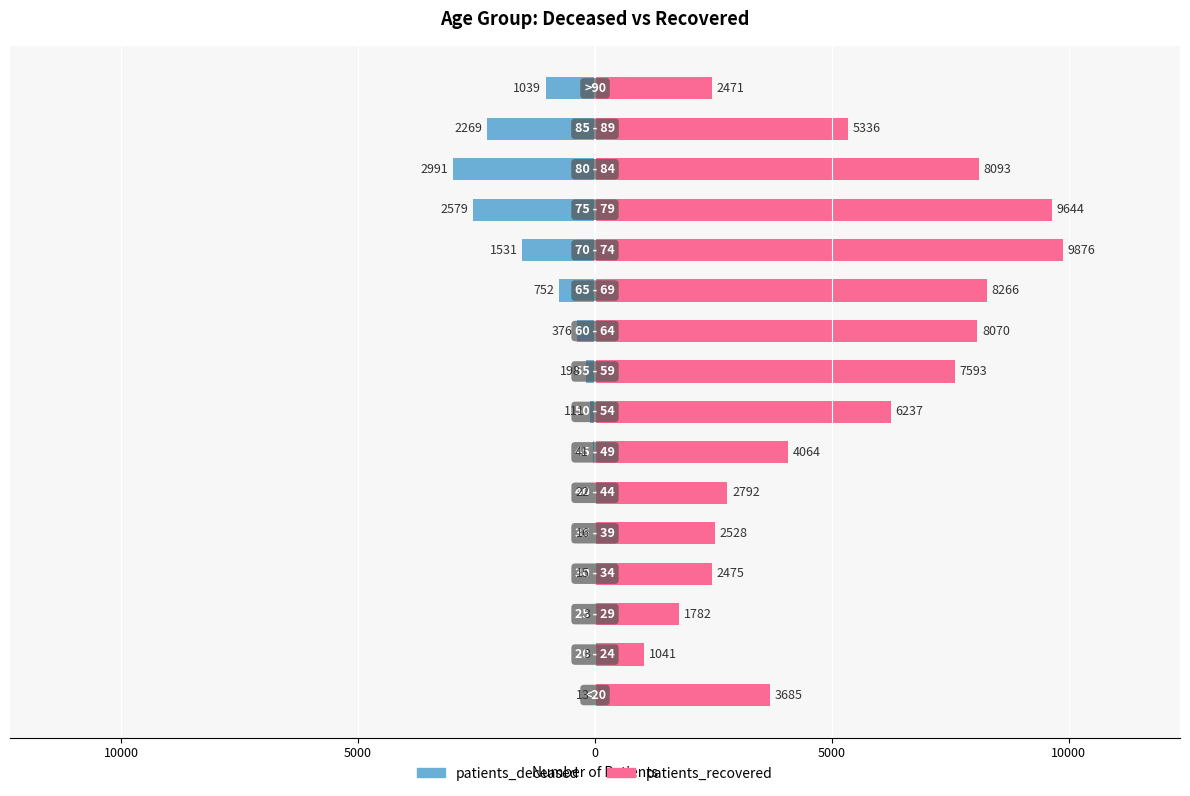

True or false: patients_recovered has a value of 3539 at 15.

False